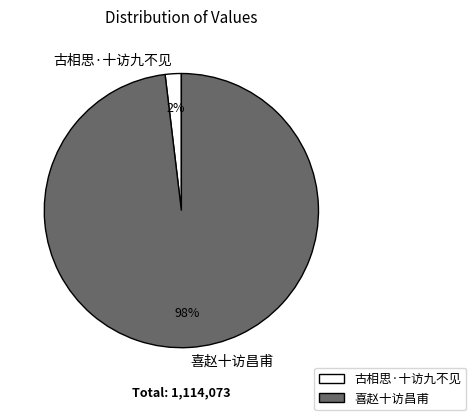

How many slices are in this pie chart?

2